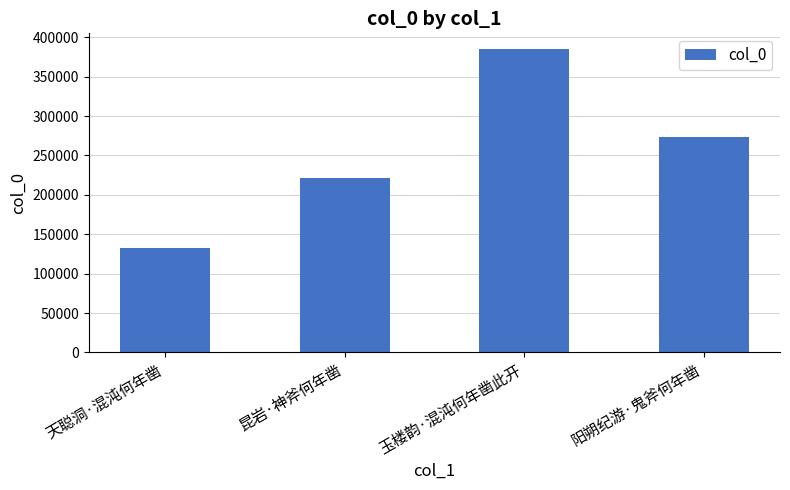

Which has a higher value, 玉楼韵·混沌何年凿此开 or 昆岩·神斧何年凿?

玉楼韵·混沌何年凿此开